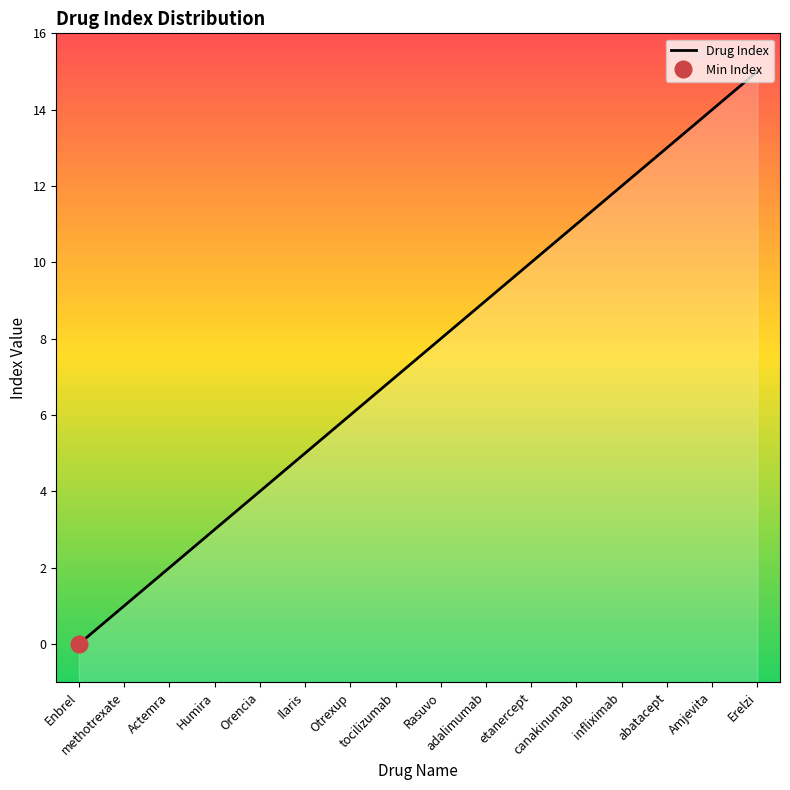

What is the maximum value shown in the chart?

15